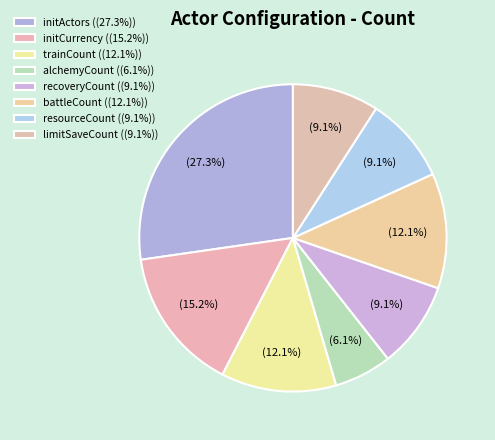

Do initActors and battleCount together represent more than half of the pie?

No